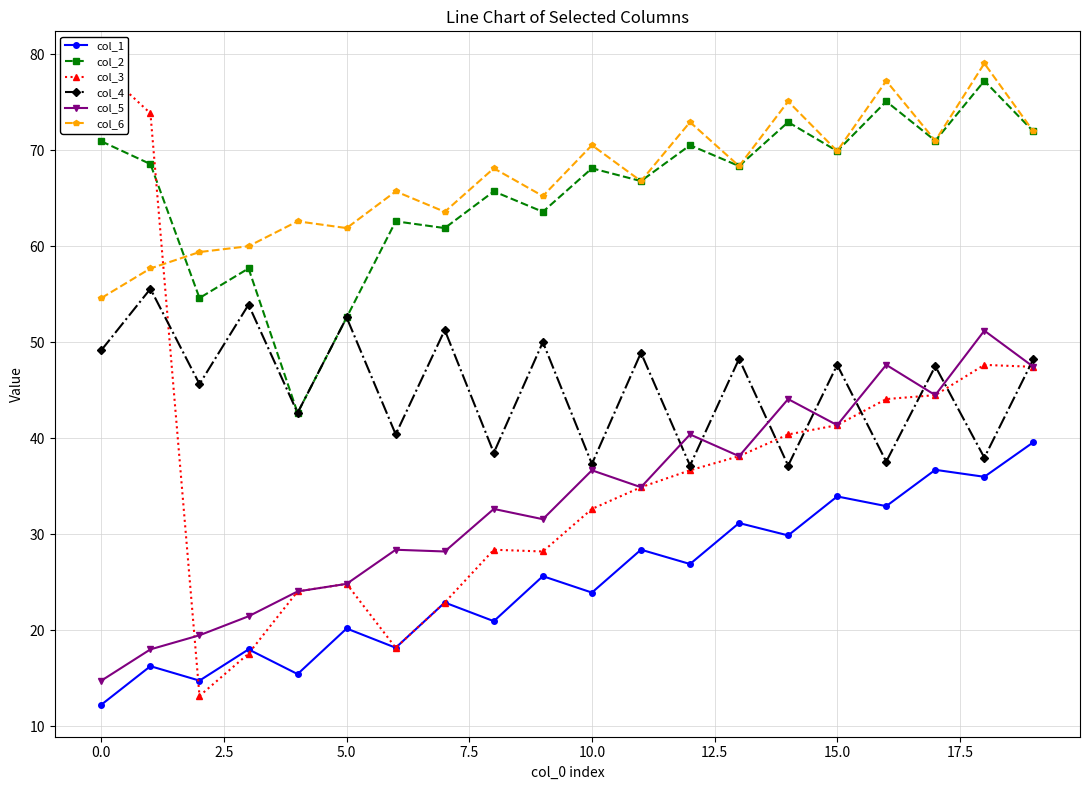

Which series has the largest total across all categories?

col_6